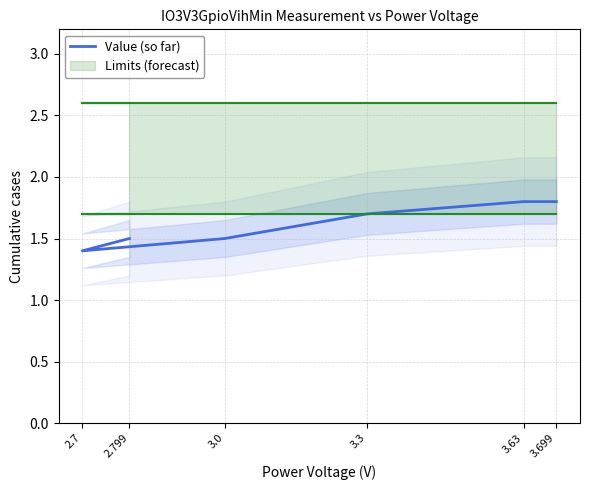

Does the chart display data point markers on the line(s)?

No